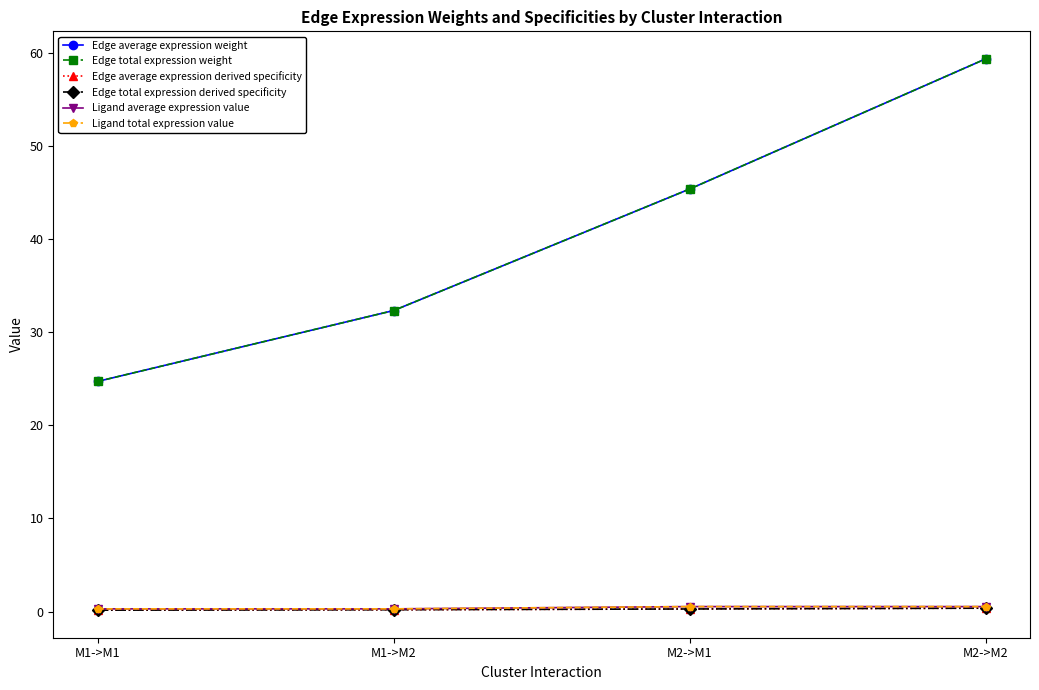

At M1->M2, list the series in order from smallest to largest.

Edge average expression derived specificity, Edge total expression derived specificity, Ligand average expression value, Ligand total expression value, Edge average expression weight, Edge total expression weight